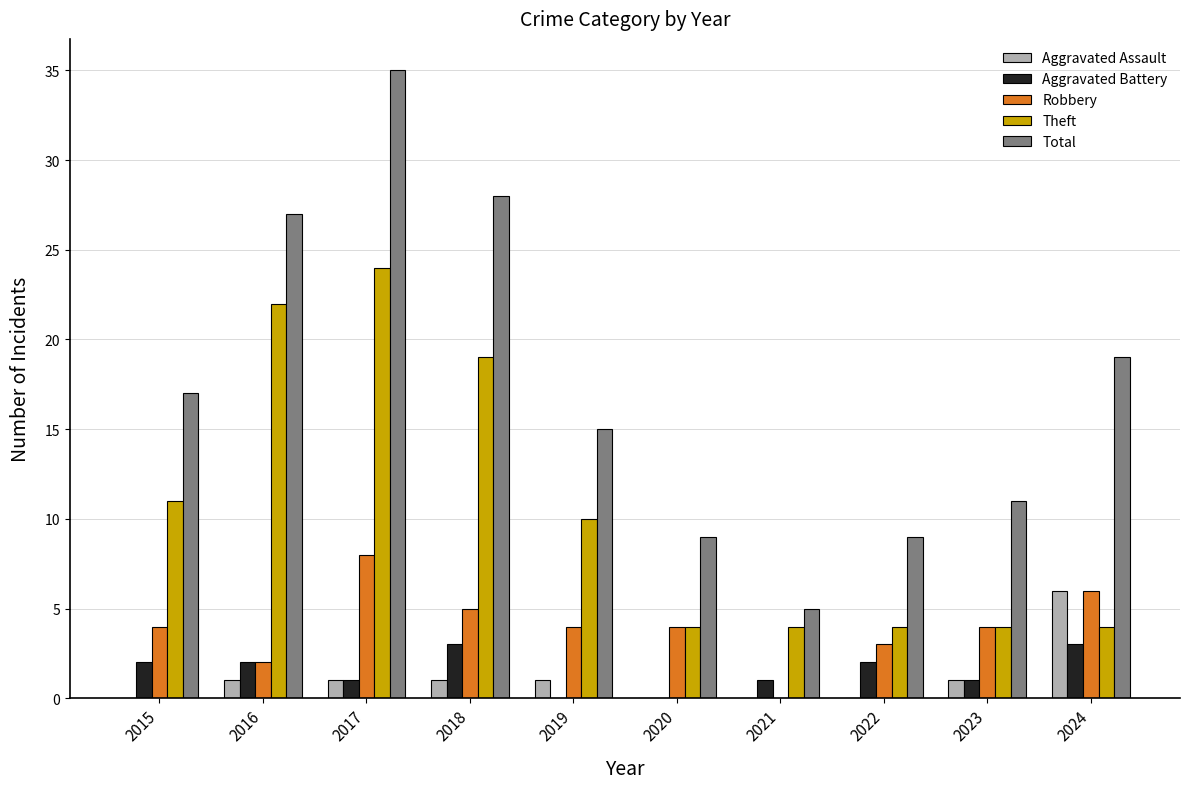

How many series are shown in this chart?

5